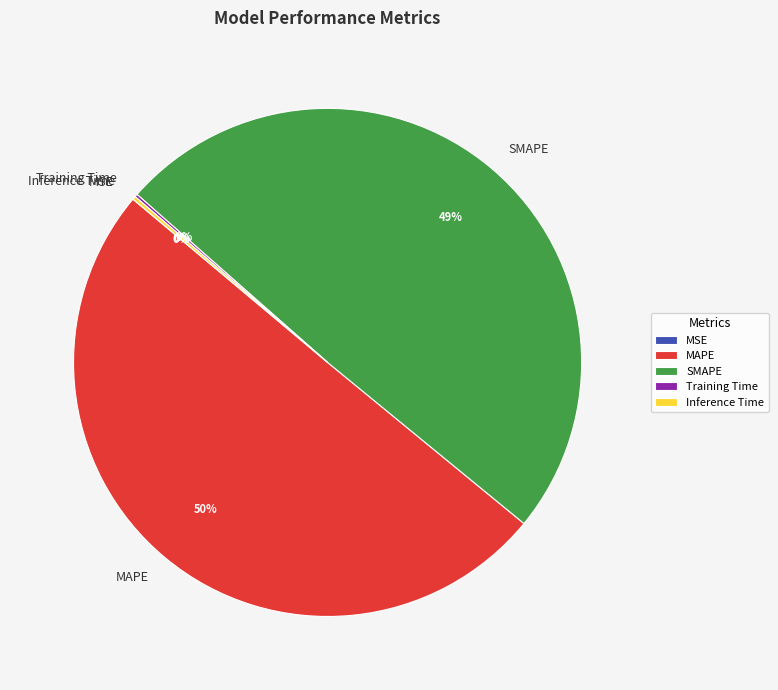

True or false: SMAPE accounts for 49% of the total.

True